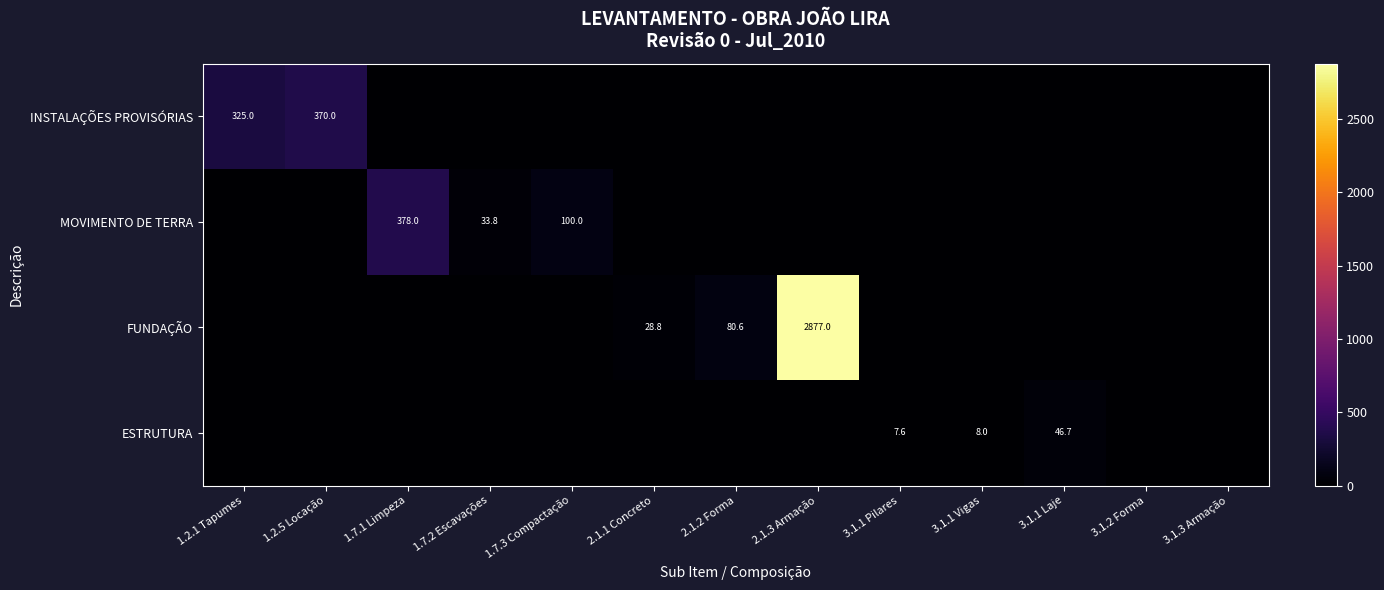

The MOVIMENTO DE TERRA series shows 100.0 at 1.7.3 Compactação. True or false?

True